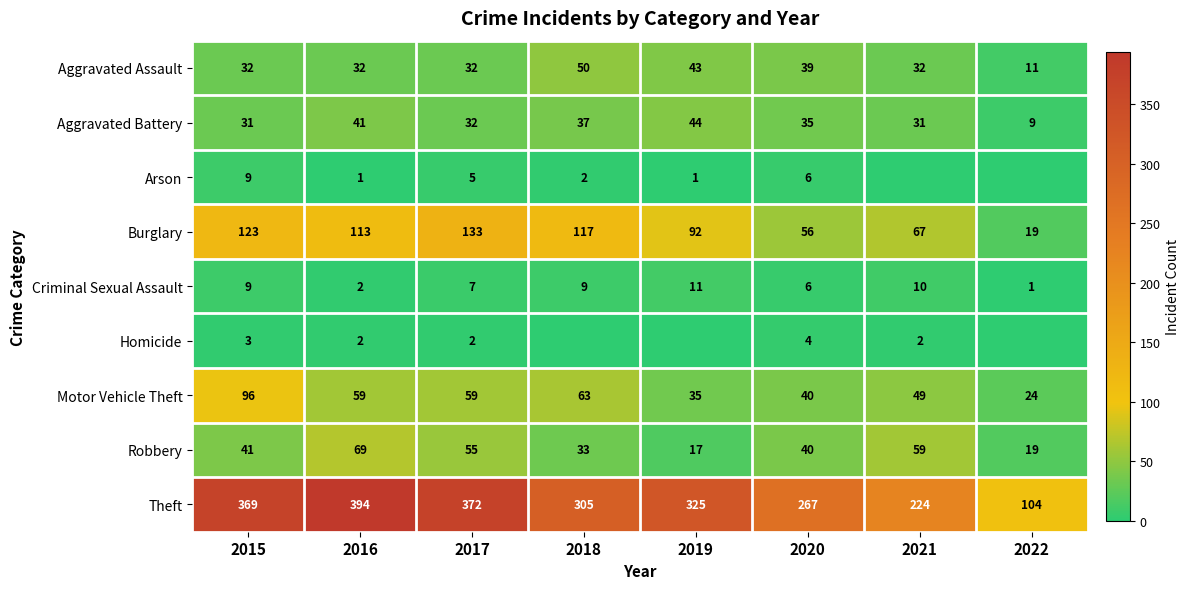

Is it true that Motor Vehicle Theft equals 15 at 2022?

False